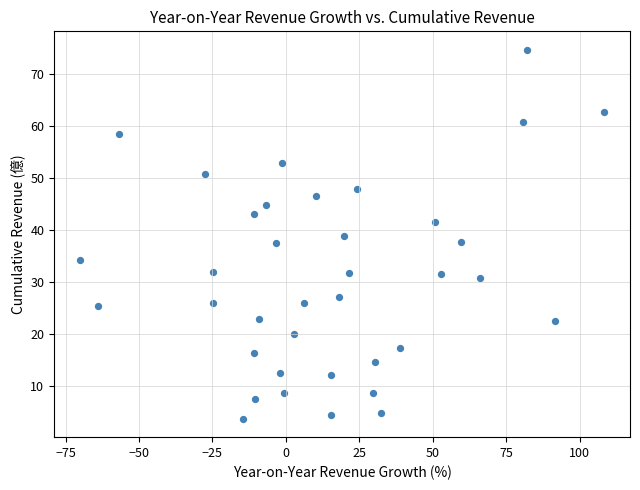

What is the range of X values (max minus min)?

178.2